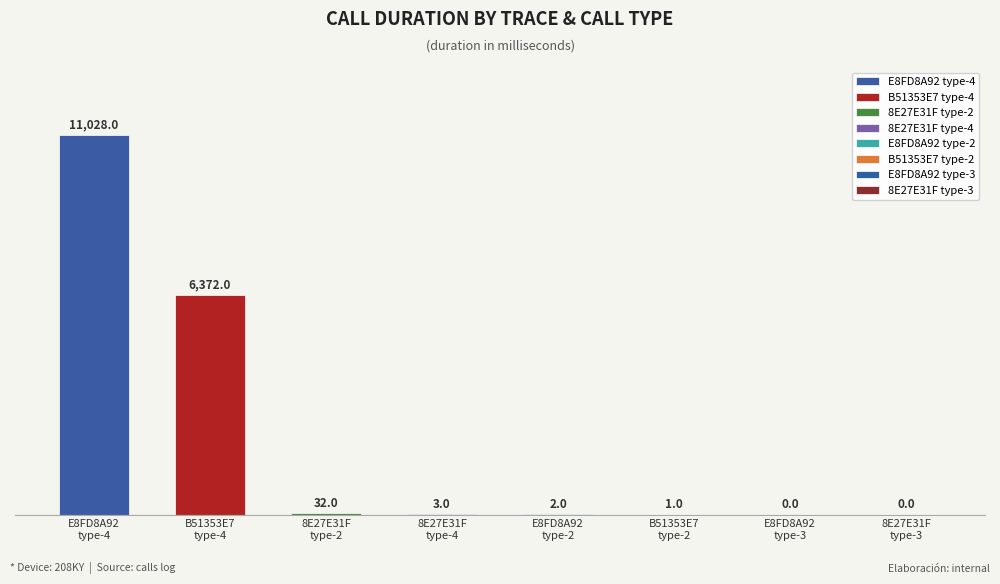

What is the maximum value shown in the chart?

11028